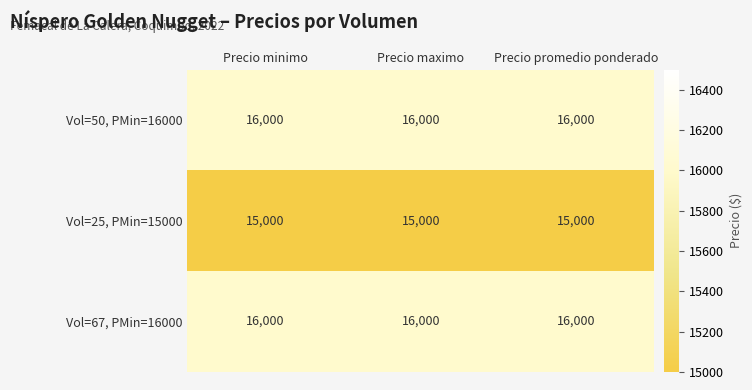

True or false: Vol=67, PMin=16000 has a value of 5840 at Precio promedio ponderado.

False